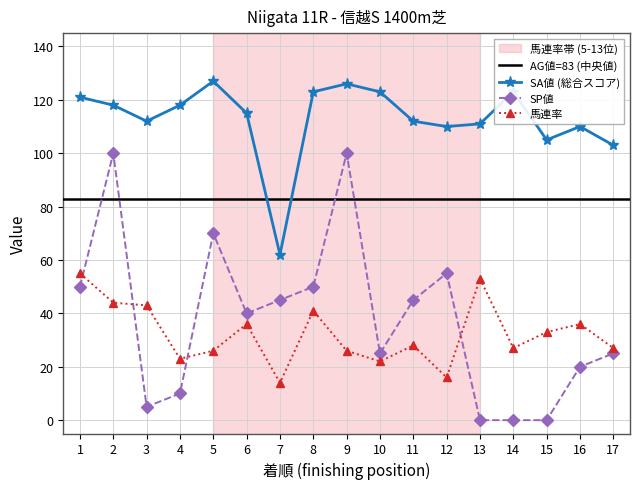

What is the difference between the highest and lowest values at 1?

71